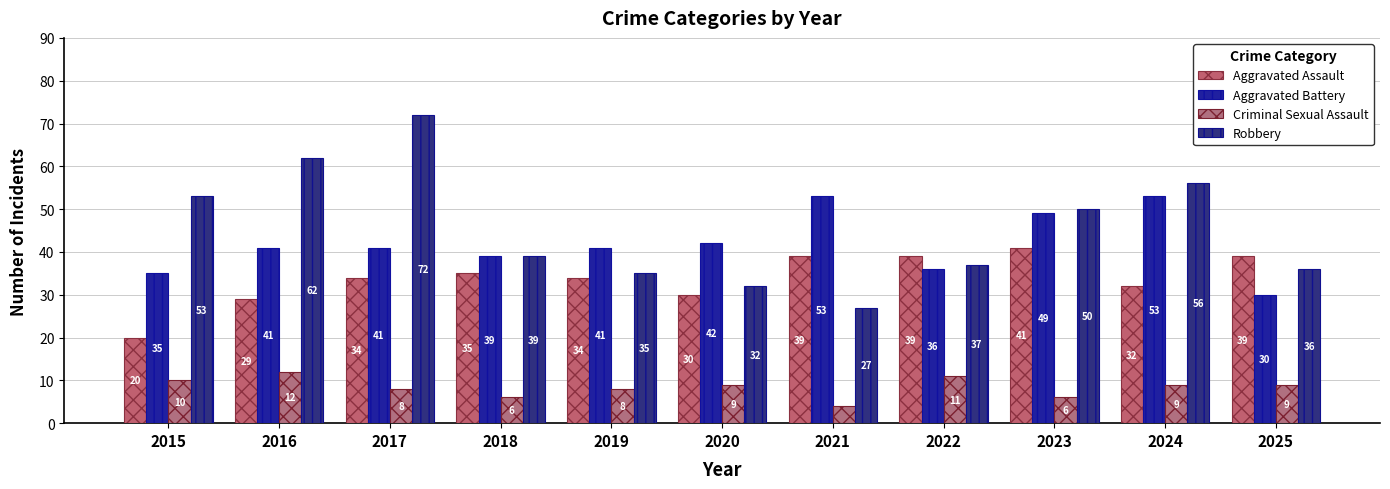

Rank the series by their maximum value, from lowest to highest.

Criminal Sexual Assault, Aggravated Assault, Aggravated Battery, Robbery